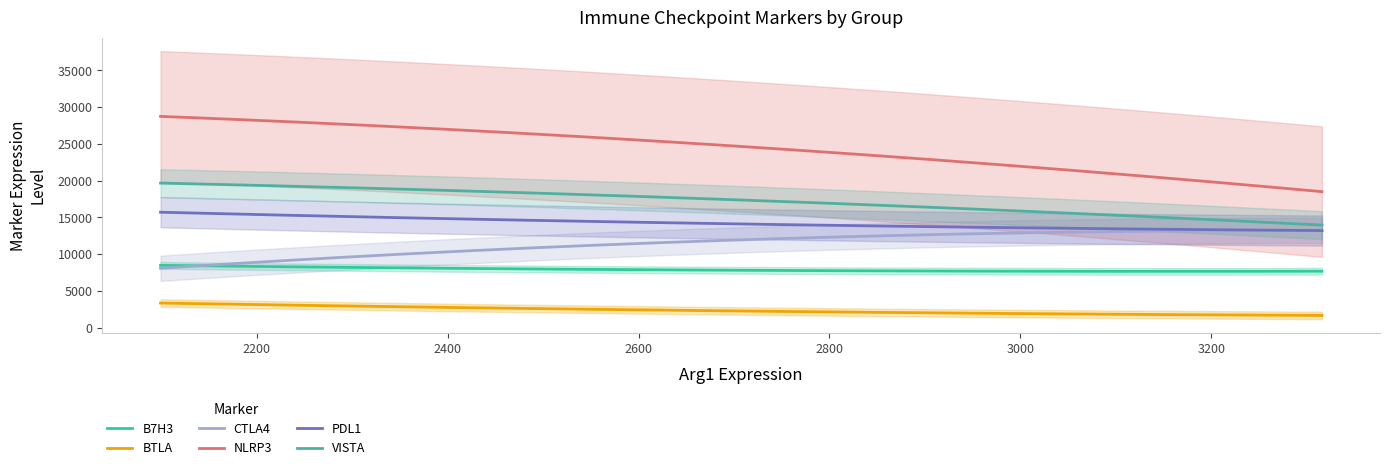

True or false: CTLA4 has a value of 4650 at dBT114 NCM.

False